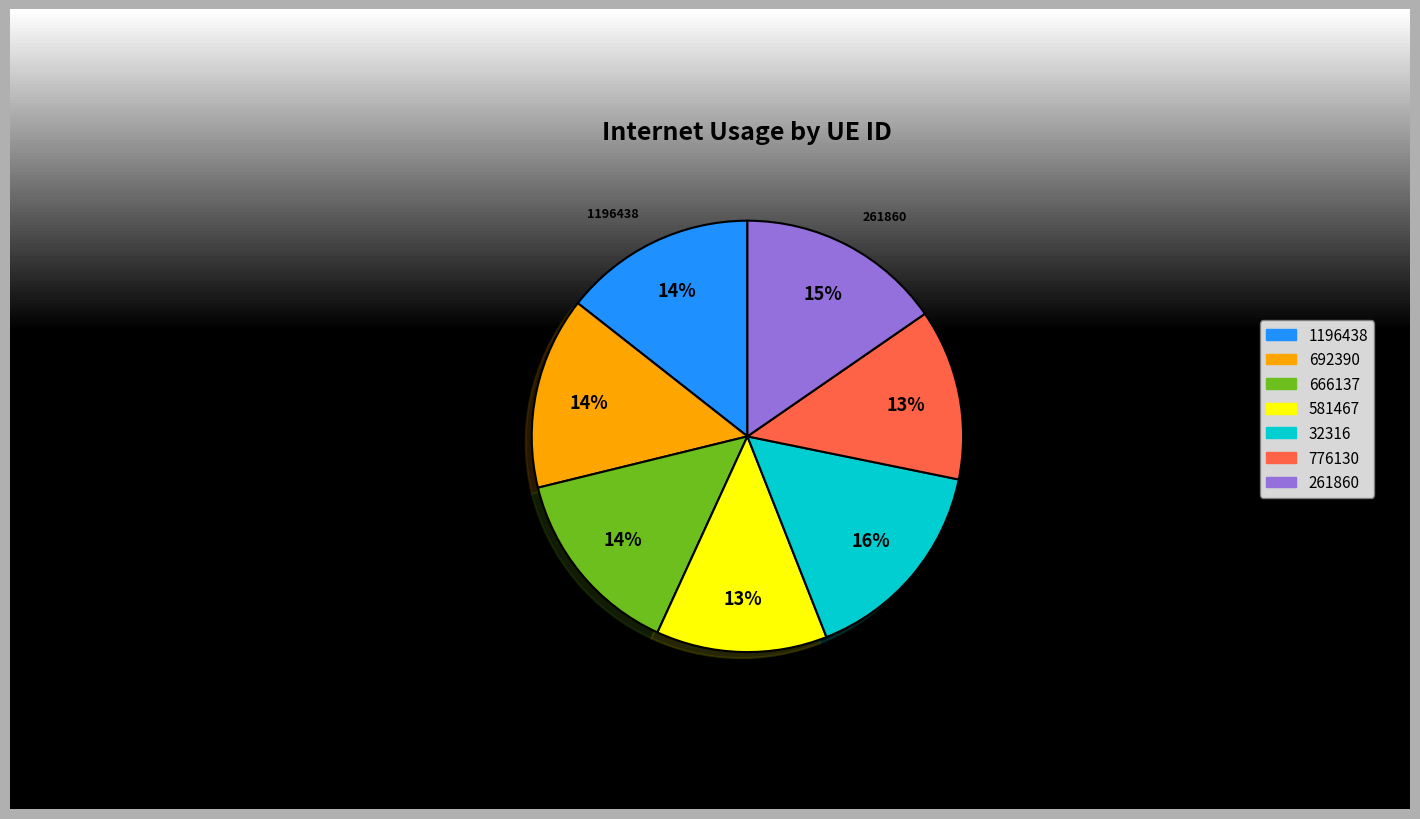

To the nearest percent, what is the average slice percentage?

14%